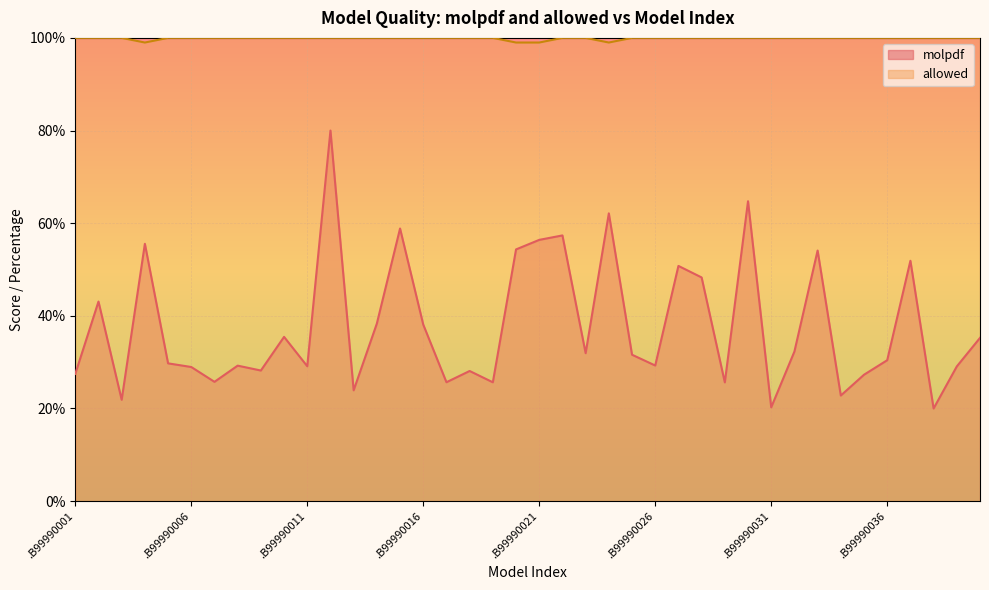

How many distinct data groups are displayed?

2